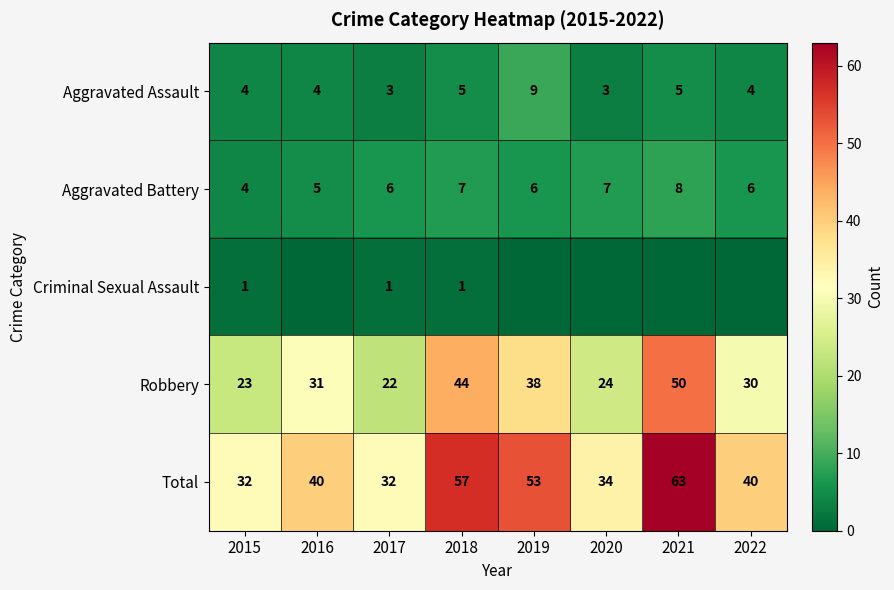

Read the Robbery value at 2018.

44